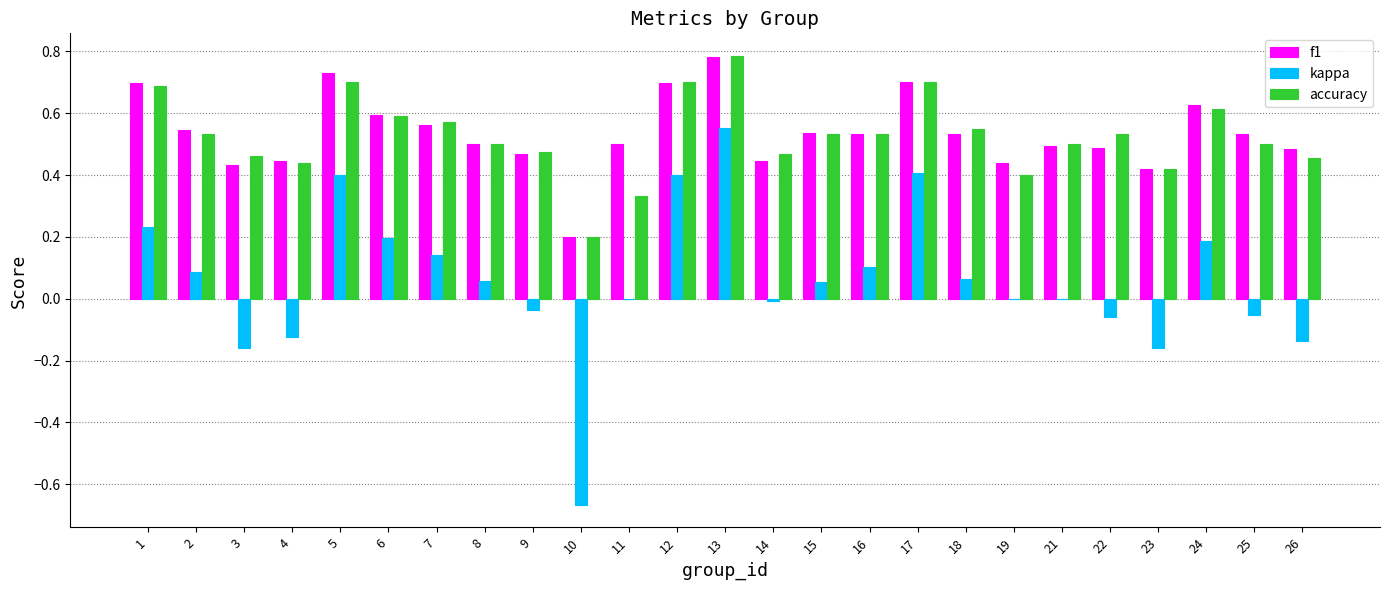

How many groups of bars are there?

25